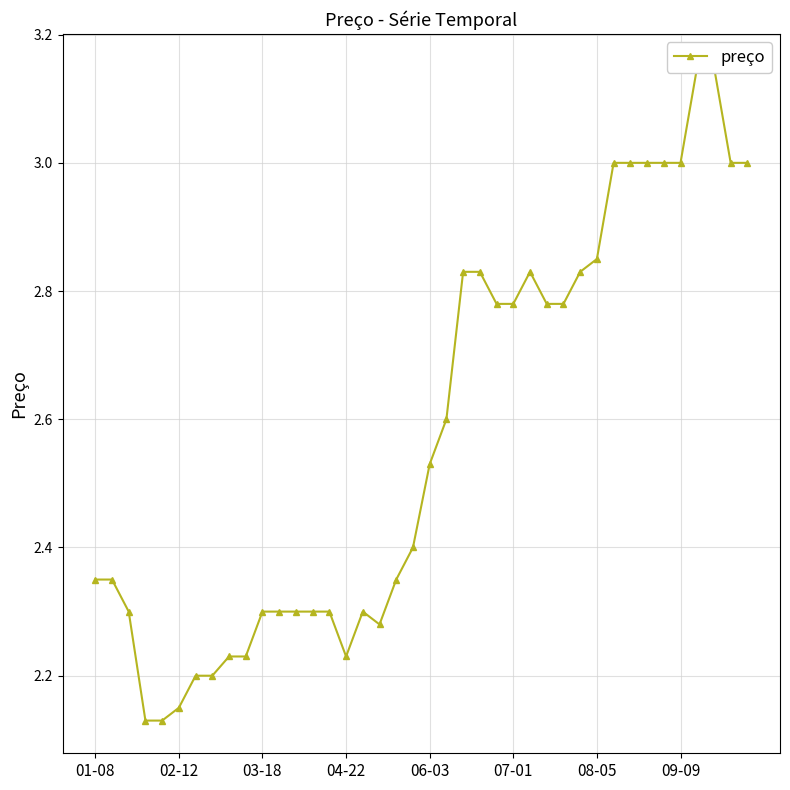

What is the average value?

2.6